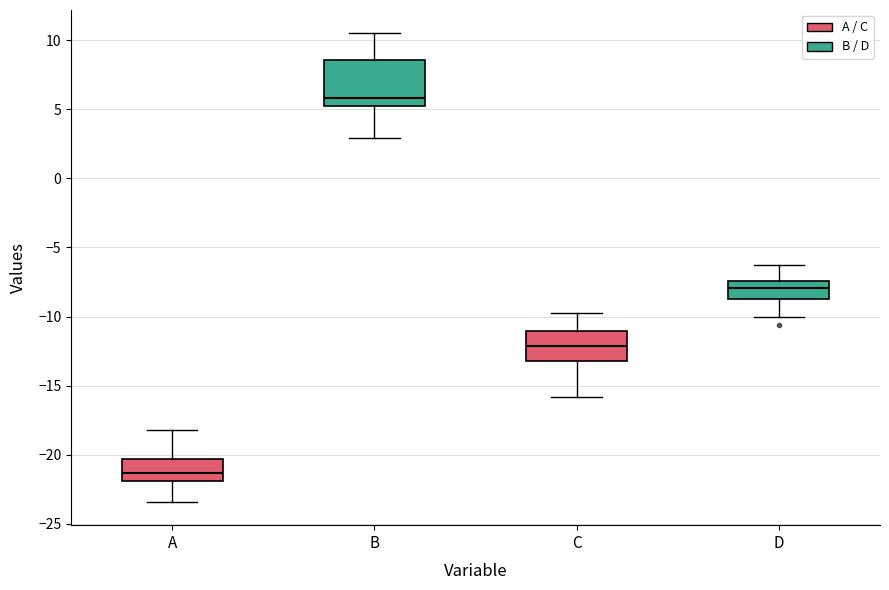

Reading left to right, read every box against the y-axis: the position of its median line, the range the box covers, and the ends of its whiskers. The values are not printed on the chart, so give them approximately, as read against the axis.

A: median -21.5, box -22.0 to -20.5, whiskers -23.5 to -18.0
B: median 6.0, box 5.0 to 8.5, whiskers 3.0 to 10.5
C: median -12.0, box -13.0 to -11.0, whiskers -16.0 to -10.0
D: median -8.0, box -8.5 to -7.5, whiskers -10.0 to -6.5